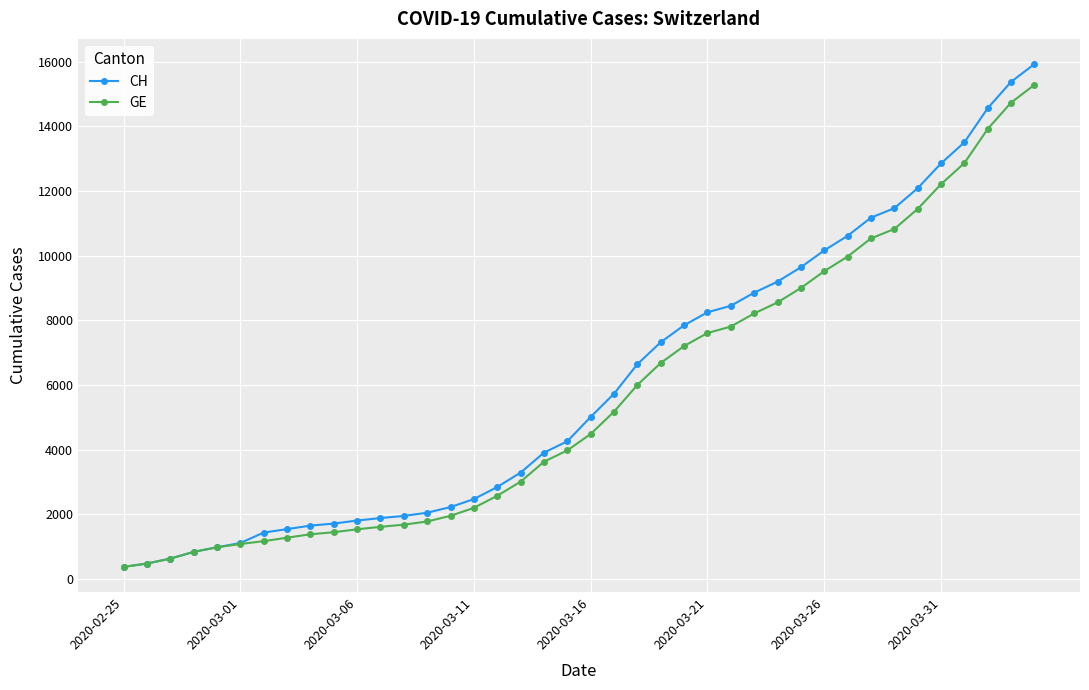

What is the greatest value displayed?

15926